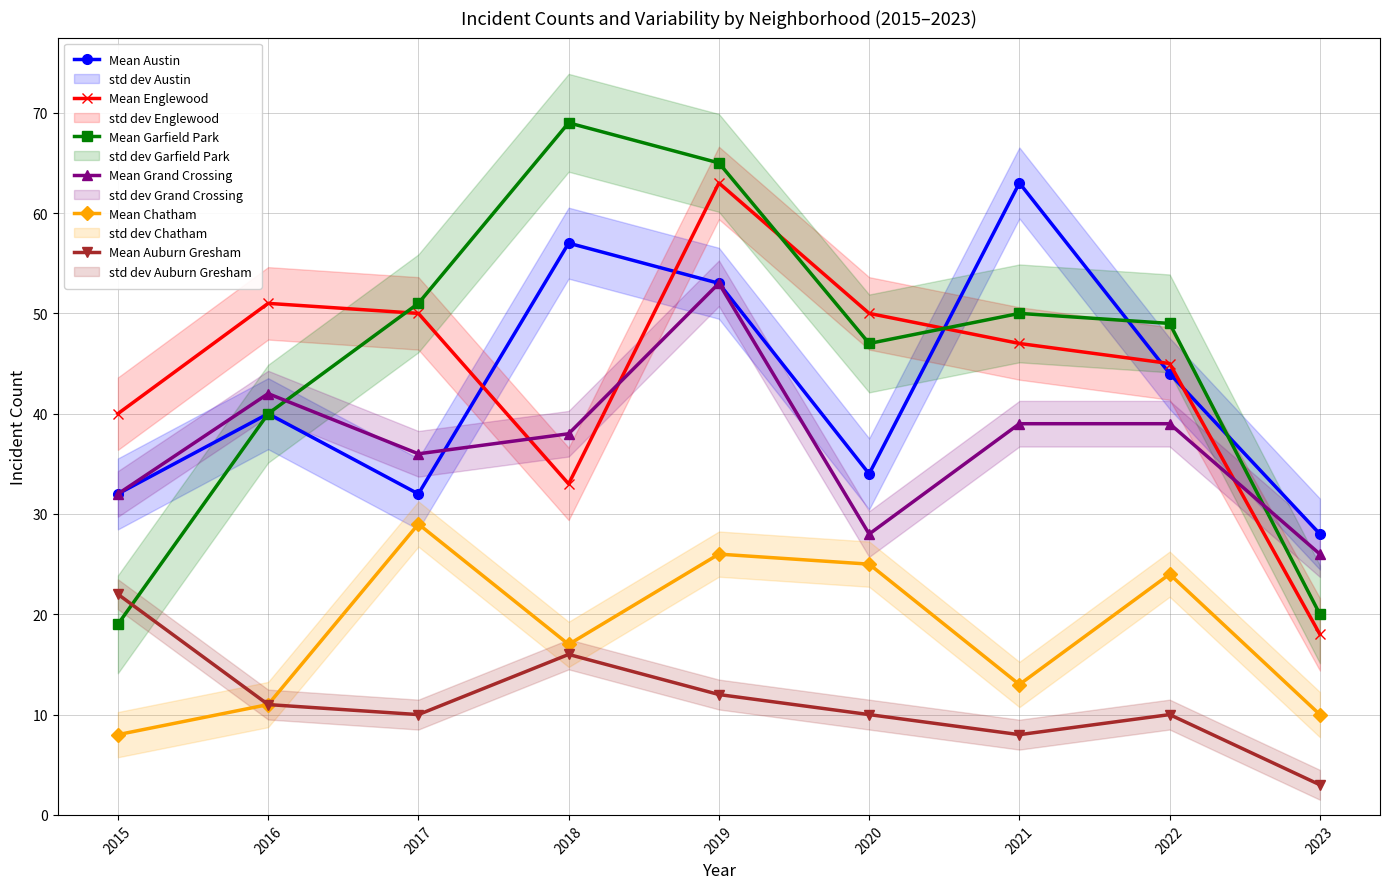

How many intersections are there between Mean Garfield Park and Mean Englewood?

3